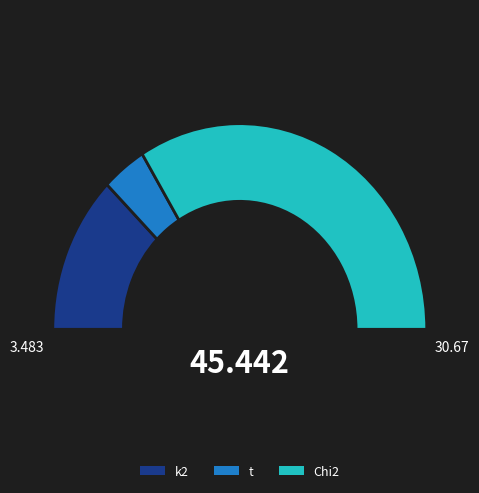

Is it true that k2 is 25% of the pie?

True